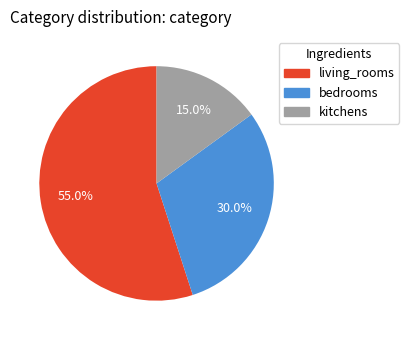

True or false: kitchens accounts for 22% of the total.

False